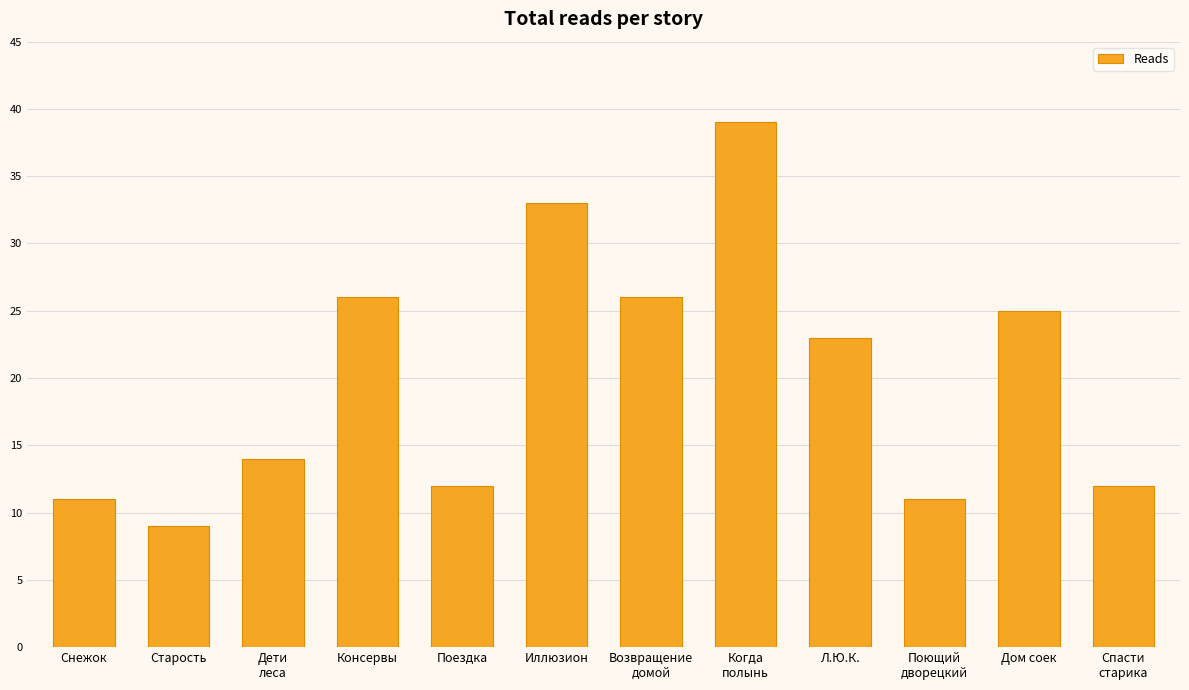

What is the difference between the maximum and minimum values?

30